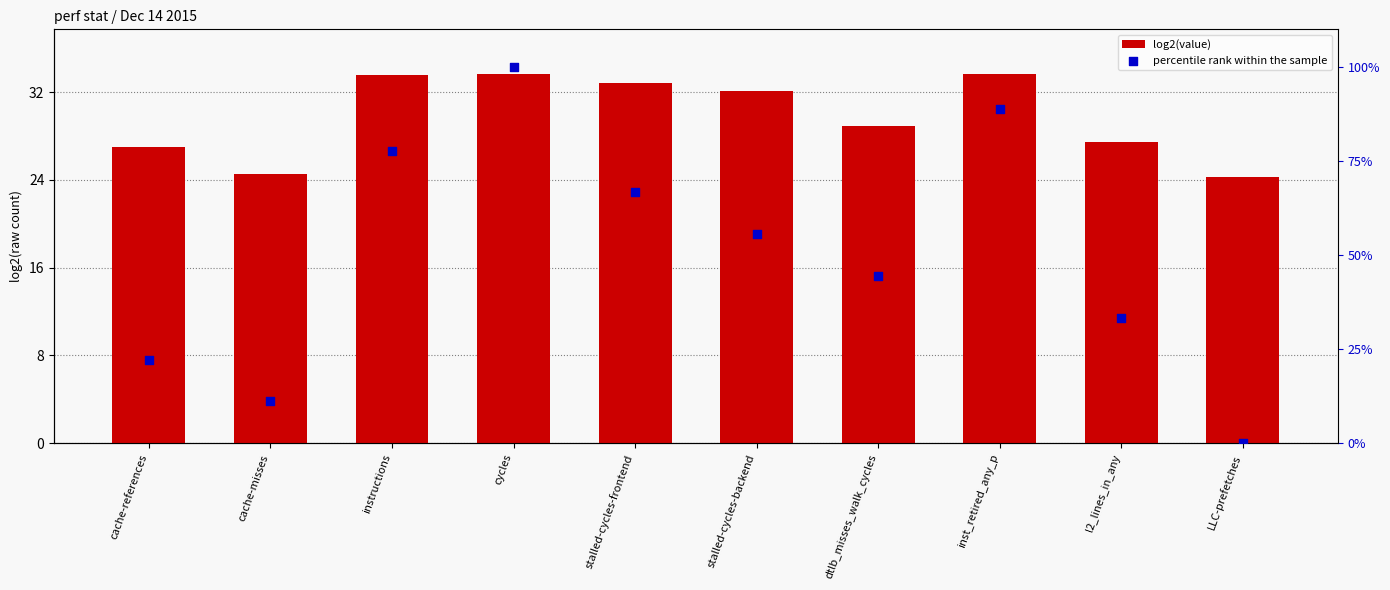

Is the value of percentile rank within the sample at stalled-cycles-backend greater than the value of log2(value) at cache-misses?

Yes